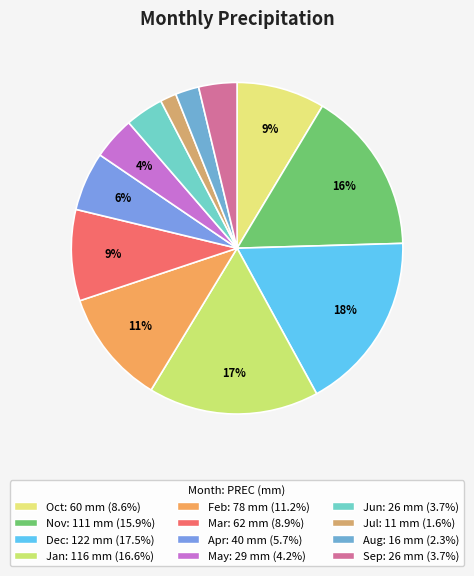

Is it true that Oct is 1% of the pie?

False